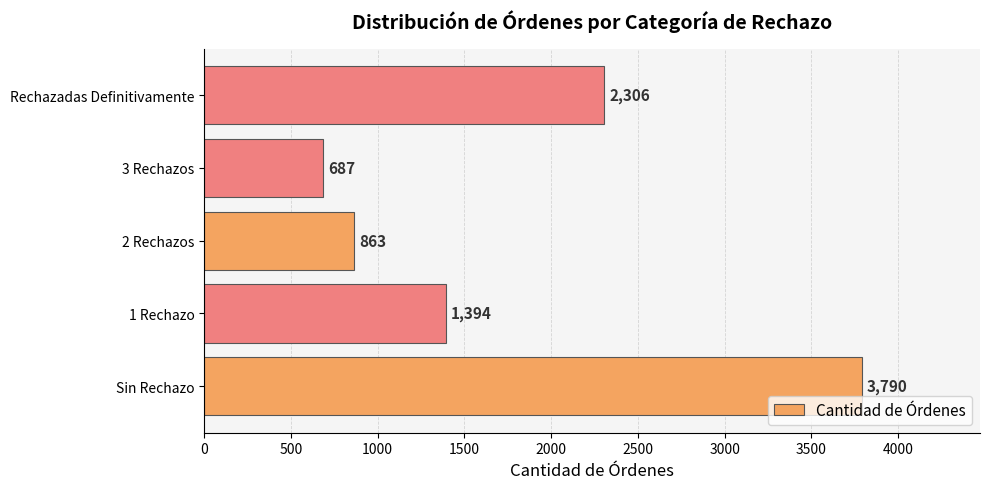

How many distinct data groups are displayed?

1